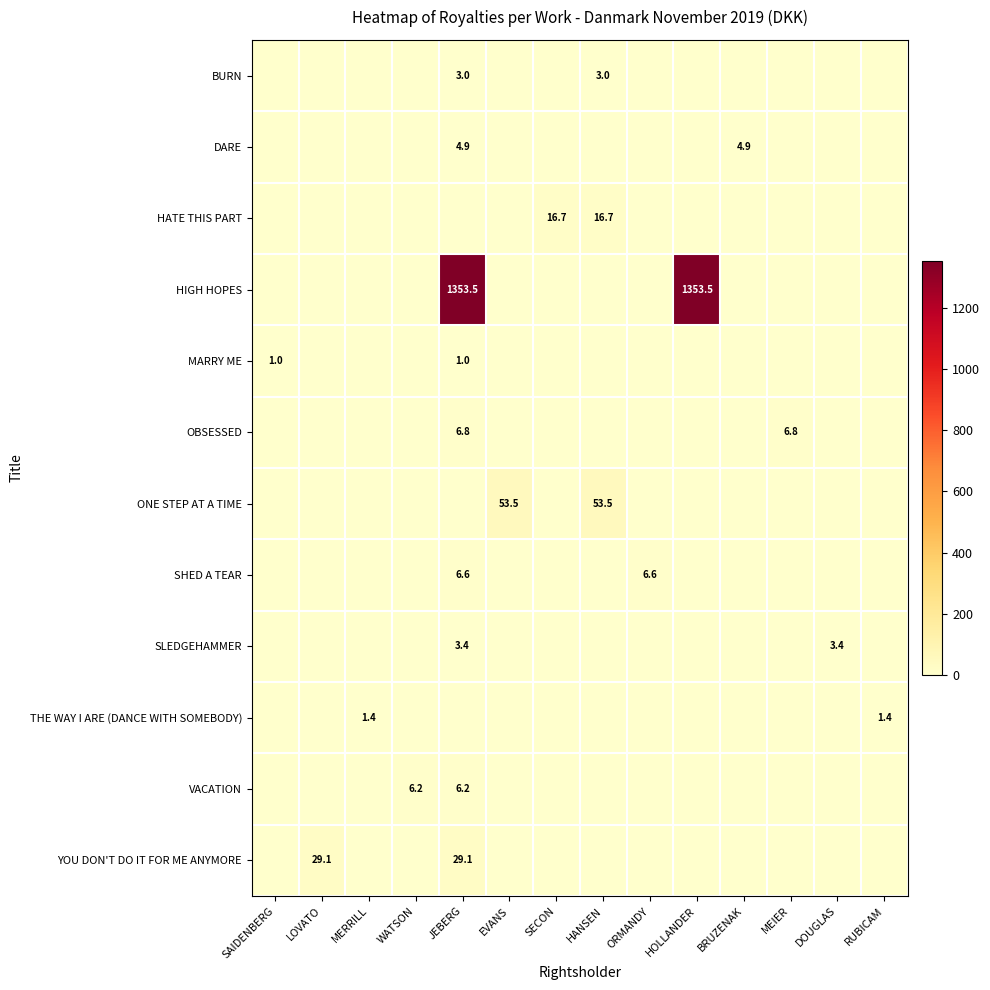

What is the total value across all series at RUBICAM?

1.4